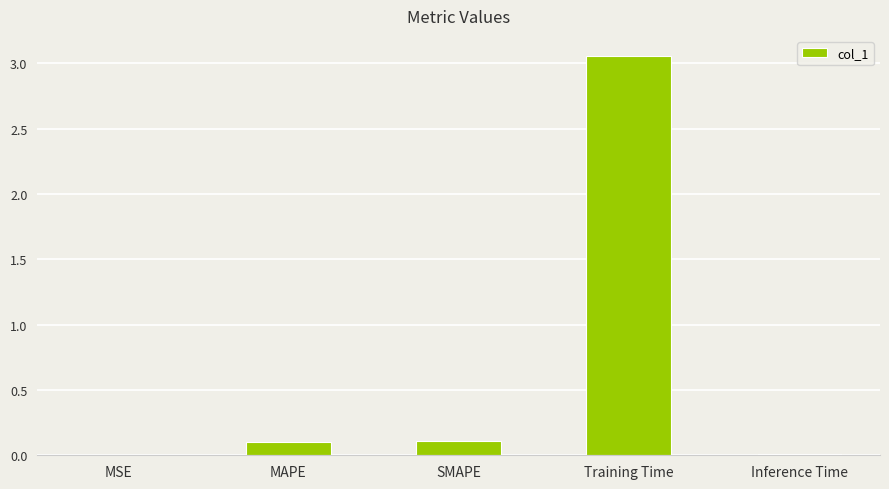

What is the average value?

0.7